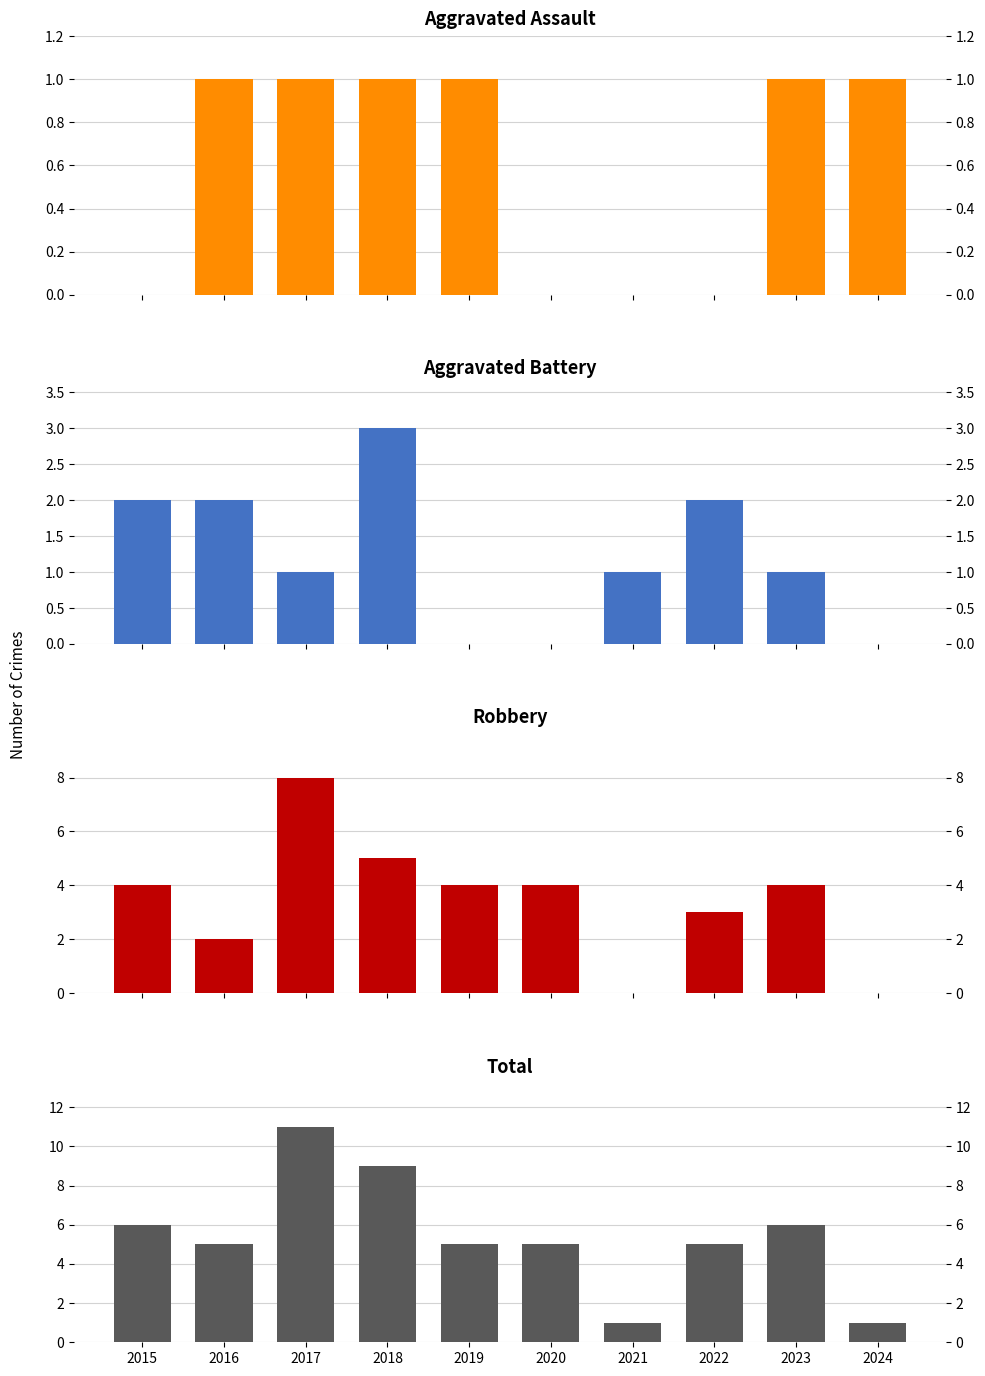

What value does the Total series have at 2023, to the nearest 5?

5